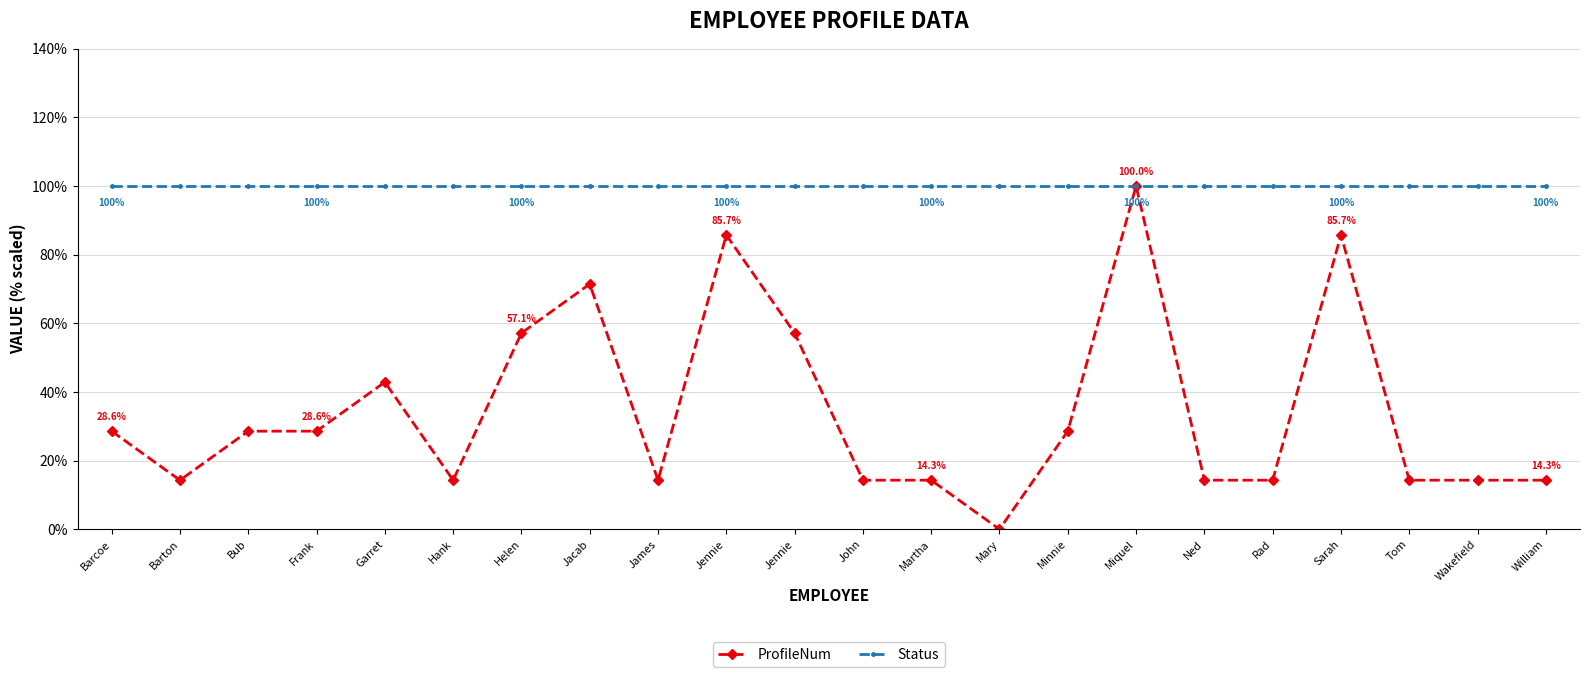

How many data points does each series have?

22